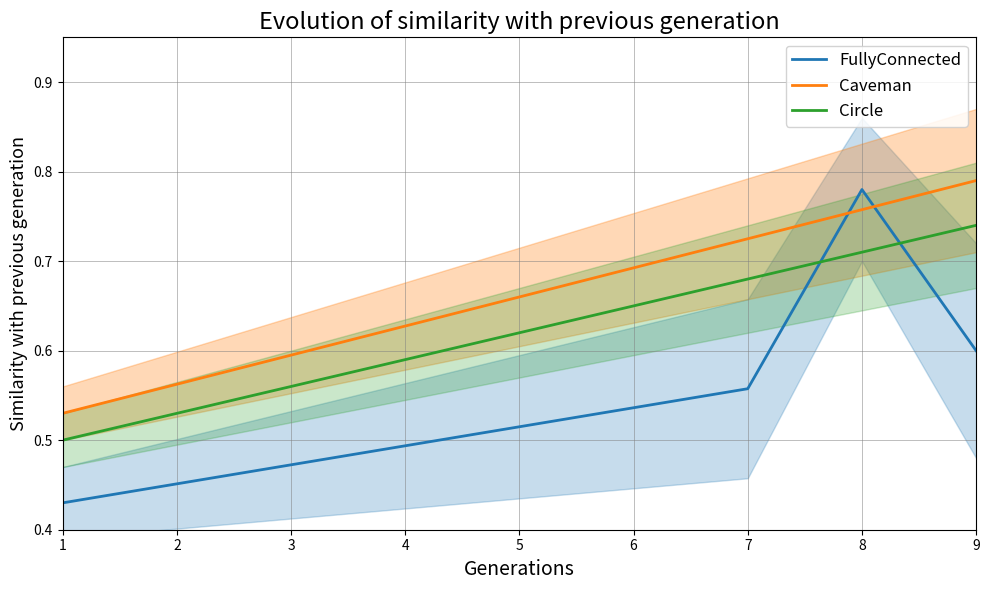

What is the difference between the highest and lowest values at 3?

0.1